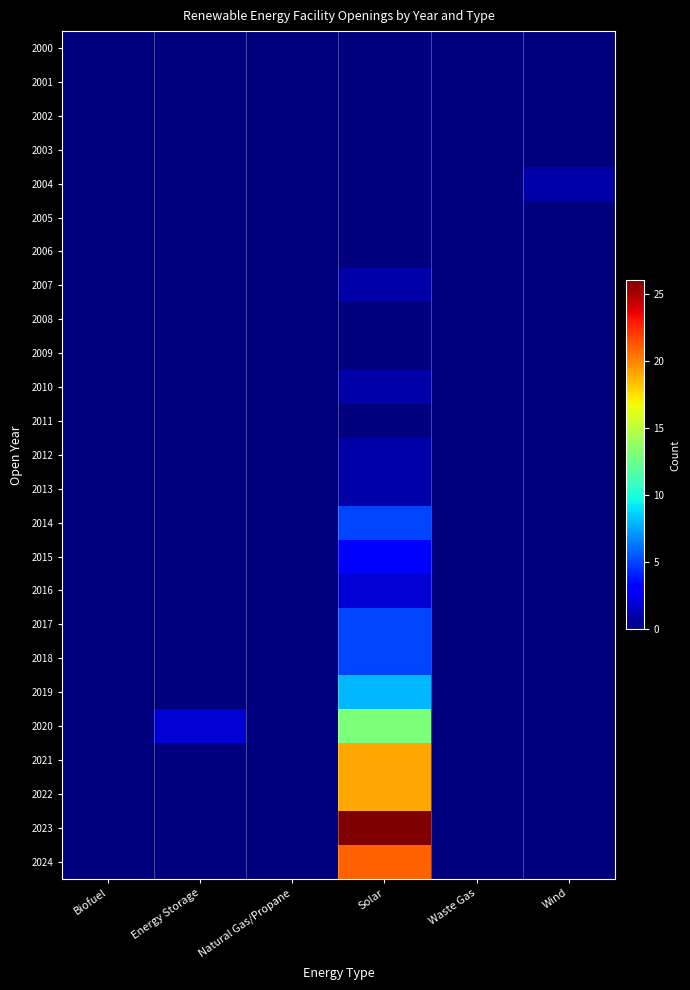

Which has a higher value, Energy Storage or Wind?

Energy Storage